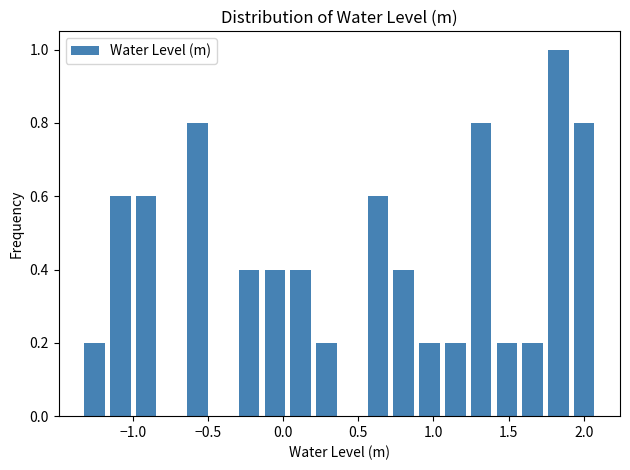

Around what value on the x-axis is the tallest bar? Give the approximate position of its centre, as read against the axis.

1.85